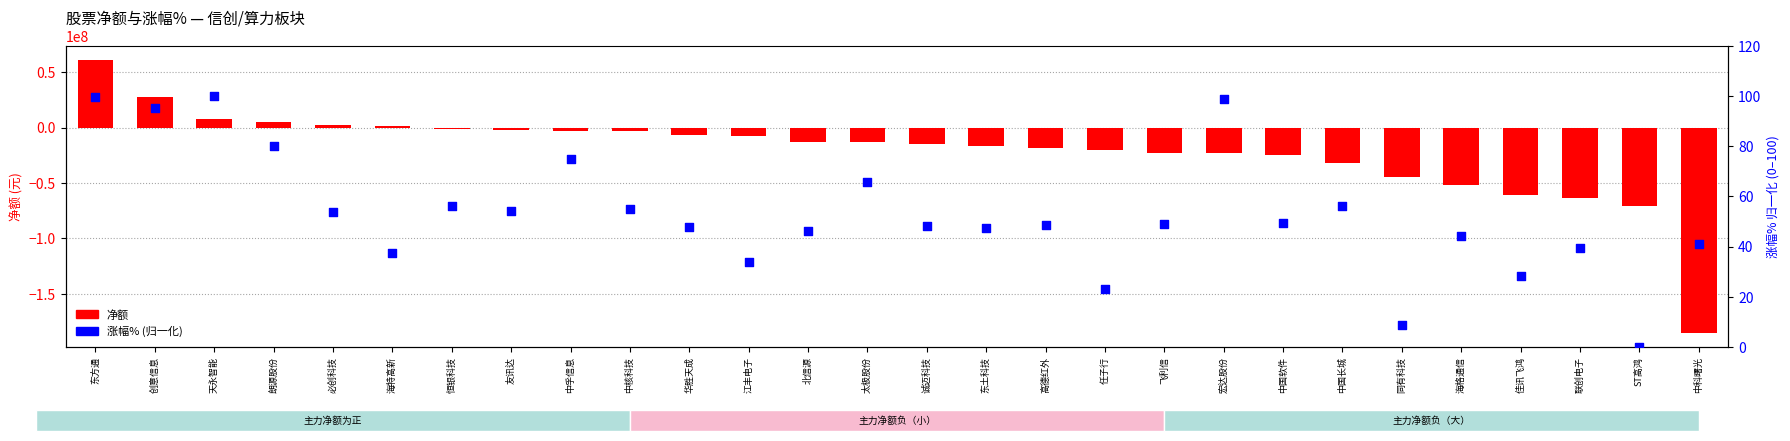

Which series has the largest total across all categories?

涨幅% (percentile rank)